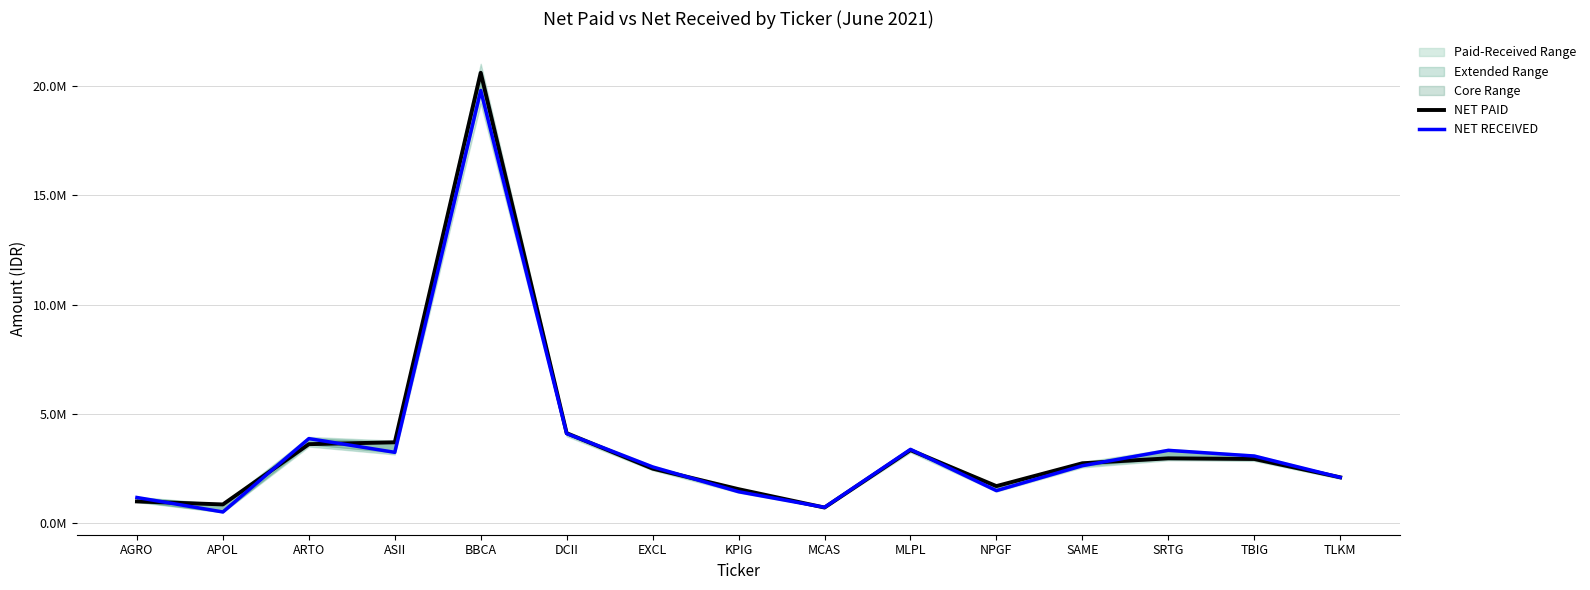

Reading left to right, extract all data points from this chart.

NET PAID: AGRO=981764.0	APOL=843615.8	ARTO=3603976.5	ASII=3689128.5	BBCA=20614591.6	DCII=4107380.0	EXCL=2484464.0	KPIG=1542772.0	MCAS=701260.0	MLPL=3330985.0	NPGF=1683024.0	SAME=2729905.0	SRTG=2955310.0	TBIG=2925256.0	TLKM=2085747.6
NET RECEIVED: AGRO=1161738.0	APOL=498600.0	ARTO=3859164.0	ASII=3230928.0	BBCA=19804392.0	DCII=4088520.0	EXCL=2562804.0	KPIG=1425996.0	MCAS=710505.0	MLPL=3365550.0	NPGF=1475856.0	SAME=2617650.0	SRTG=3320676.0	TBIG=3061404.0	TLKM=2082153.6